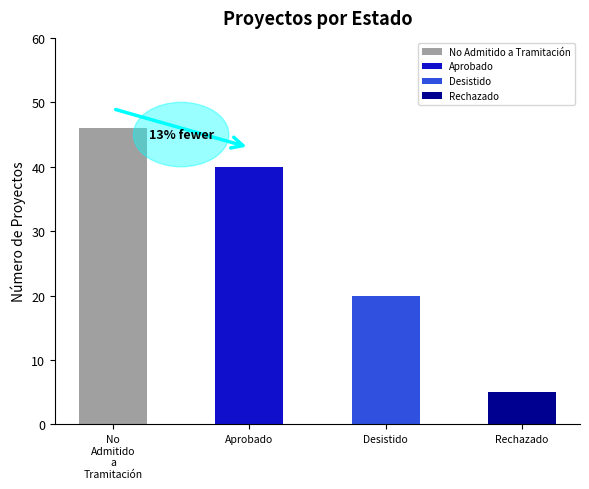

What is the change in value from Aprobado to Desistido?

-20